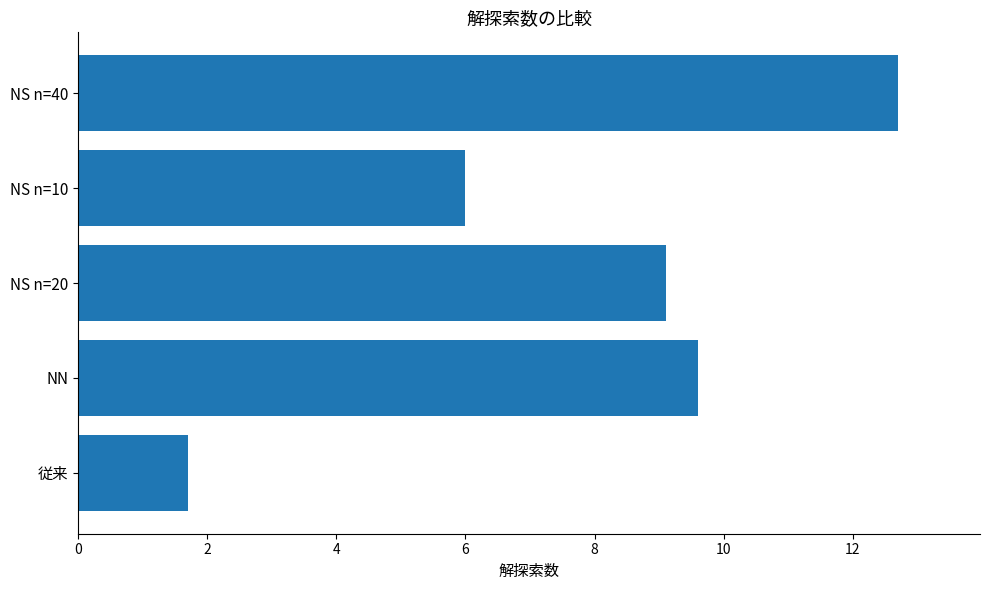

Does the chart contain any negative values?

No